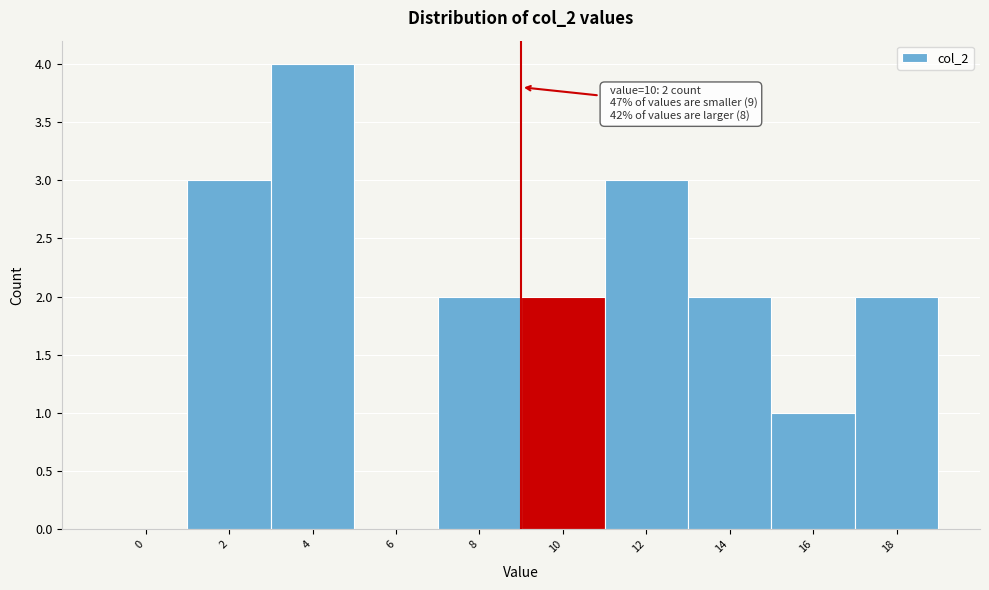

Reading left to right, extract all data points from this chart.

0=0	2=3	4=4	6=0	8=2	10=2	12=3	14=2	16=1	18=2